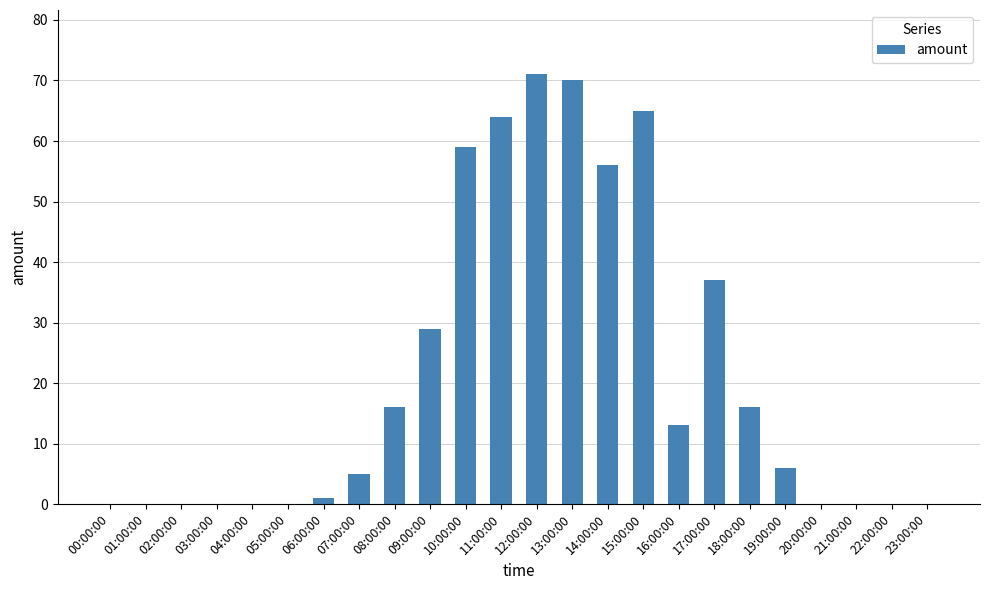

Which label corresponds to the largest value in the chart?

12:00:00